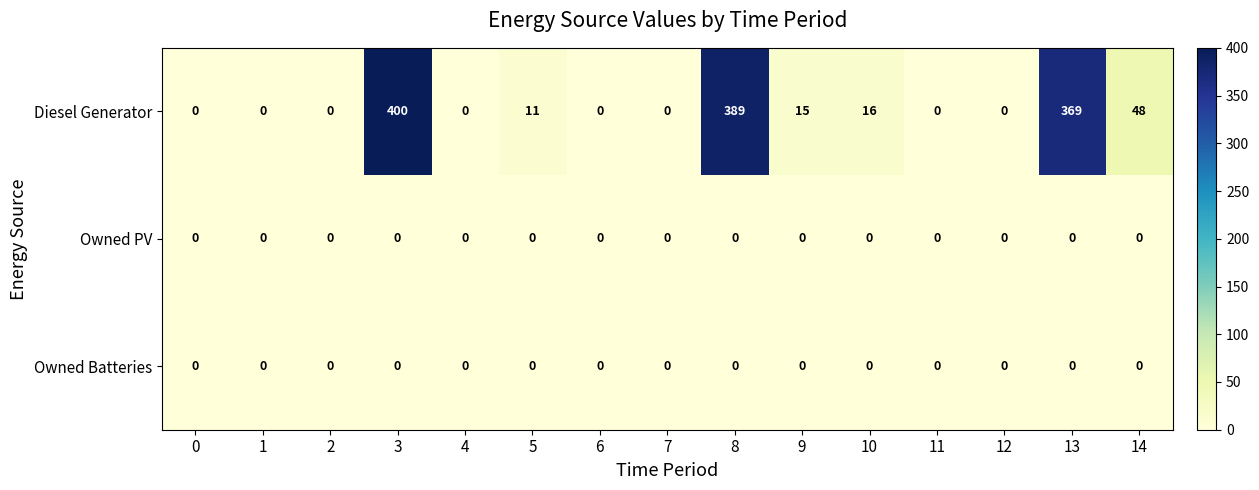

True or false: Owned Batteries has a value of 0 at 4.

True